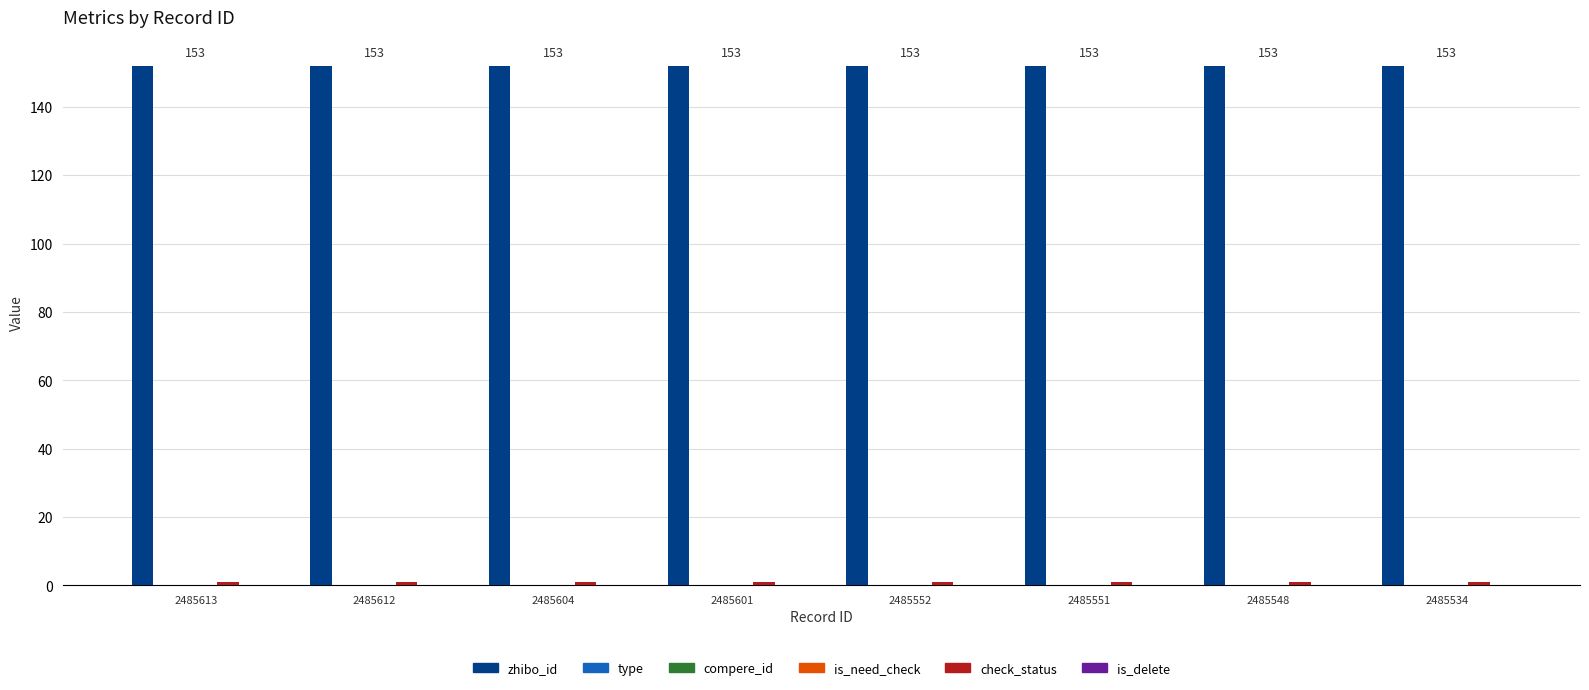

What is the difference between the highest and lowest values at 2485552?

152